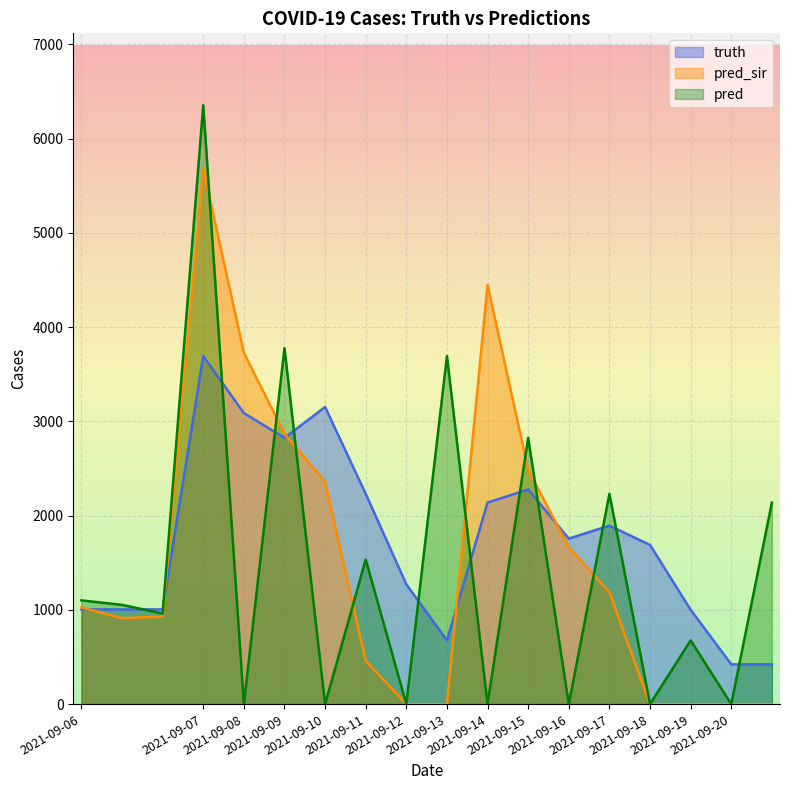

What is the sum of the truth values at 2021-09-20 and 2021-09-07?

4115.0